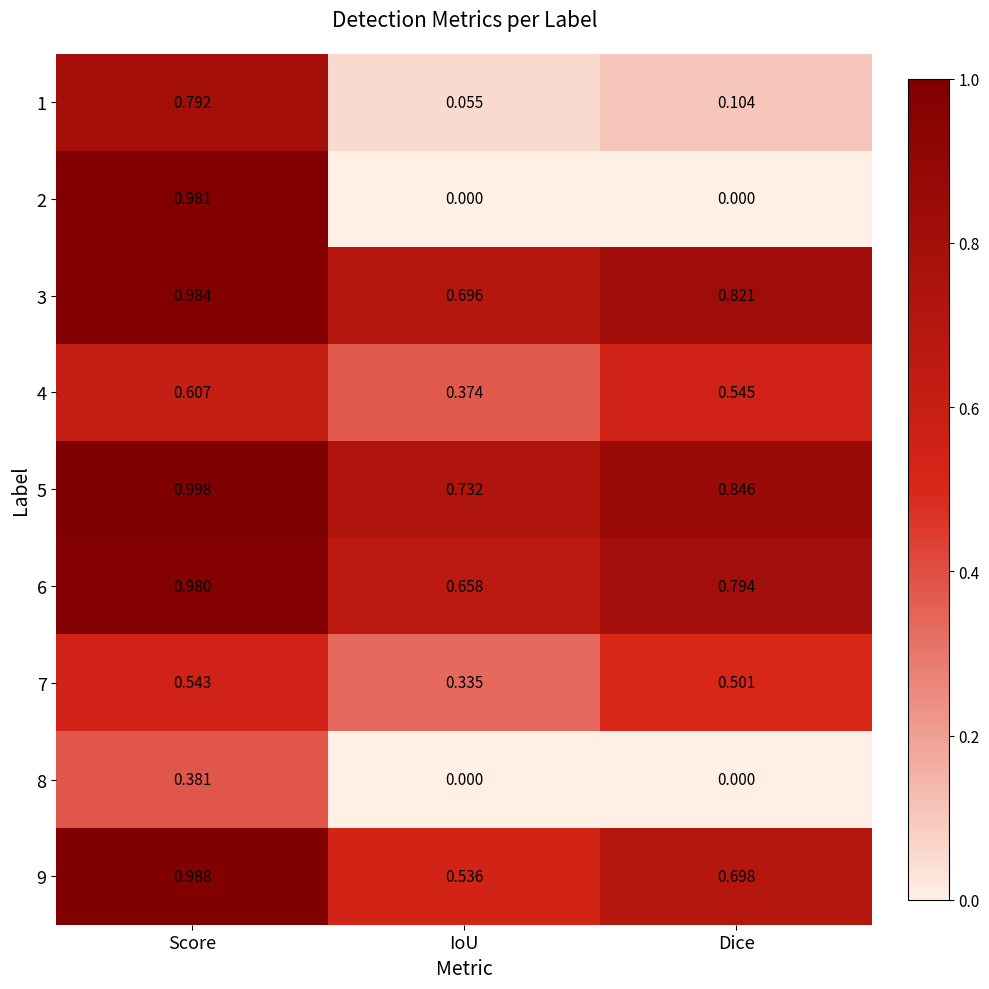

Is the value of 1 at IoU greater than the value of 3 at Score?

No